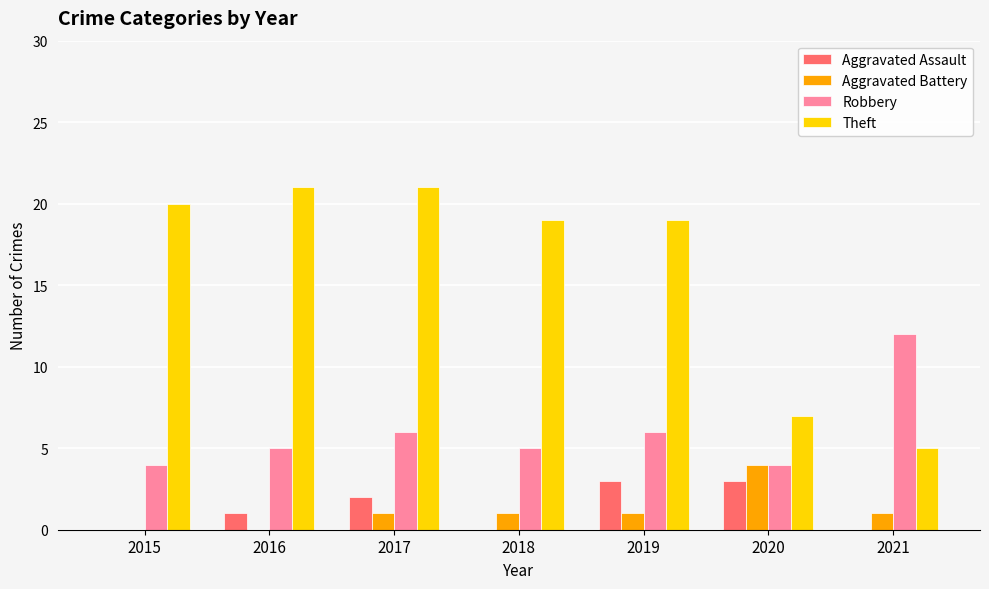

Reading right to left, list all the values displayed in this chart.

Aggravated Assault: 2021=0	2020=3	2019=3	2018=0	2017=2	2016=1	2015=0
Aggravated Battery: 2021=1	2020=4	2019=1	2018=1	2017=1	2016=0	2015=0
Robbery: 2021=12	2020=4	2019=6	2018=5	2017=6	2016=5	2015=4
Theft: 2021=5	2020=7	2019=19	2018=19	2017=21	2016=21	2015=20